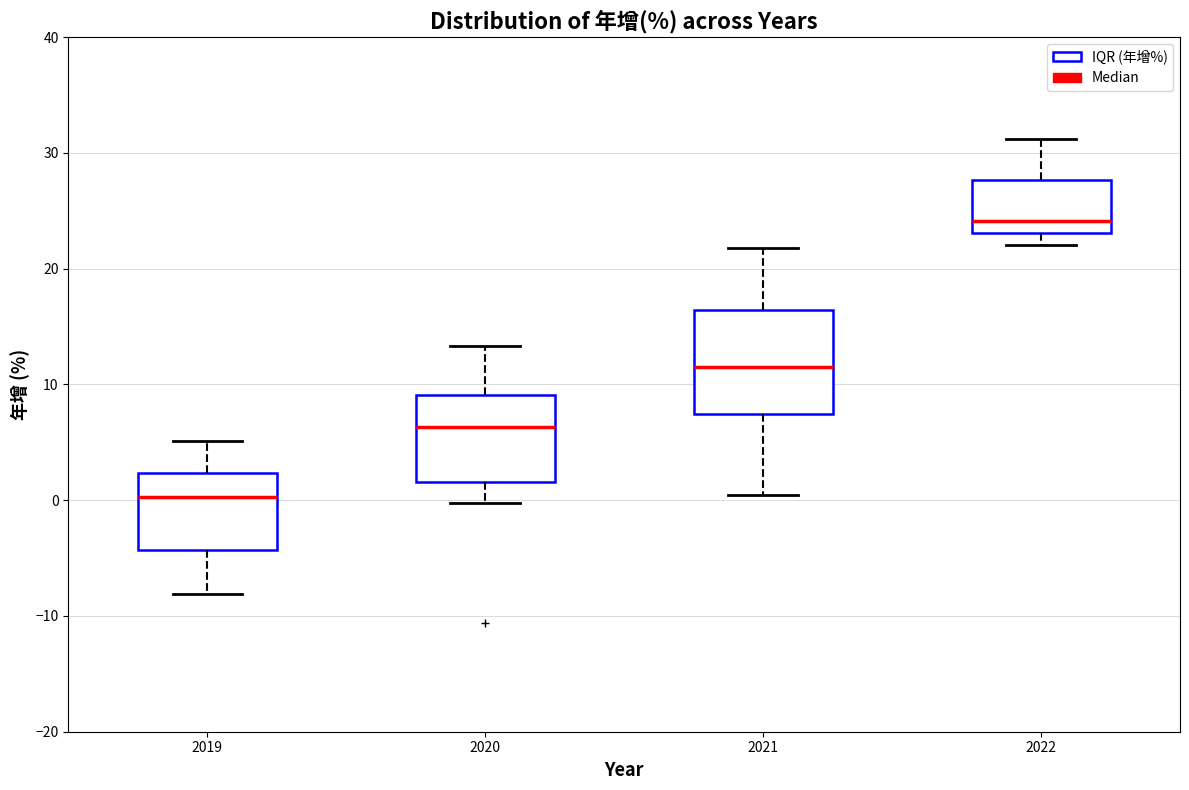

Reading left to right, transcribe this box plot: for each box, give where its median line is, the range the box spans, and where its two whiskers end, as read against the y-axis. The values are not printed on the chart, so give them approximately, as read against the axis.

2019: median 0, box -4 to 2, whiskers -8 to 5
2020: median 6, box 2 to 9, whiskers 0 to 13
2021: median 11, box 7 to 16, whiskers 0 to 22
2022: median 24, box 23 to 28, whiskers 22 to 31